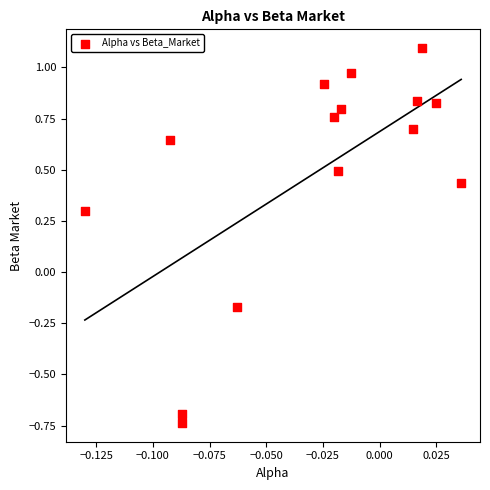

What is the range of Y values (max minus min)?

1.8